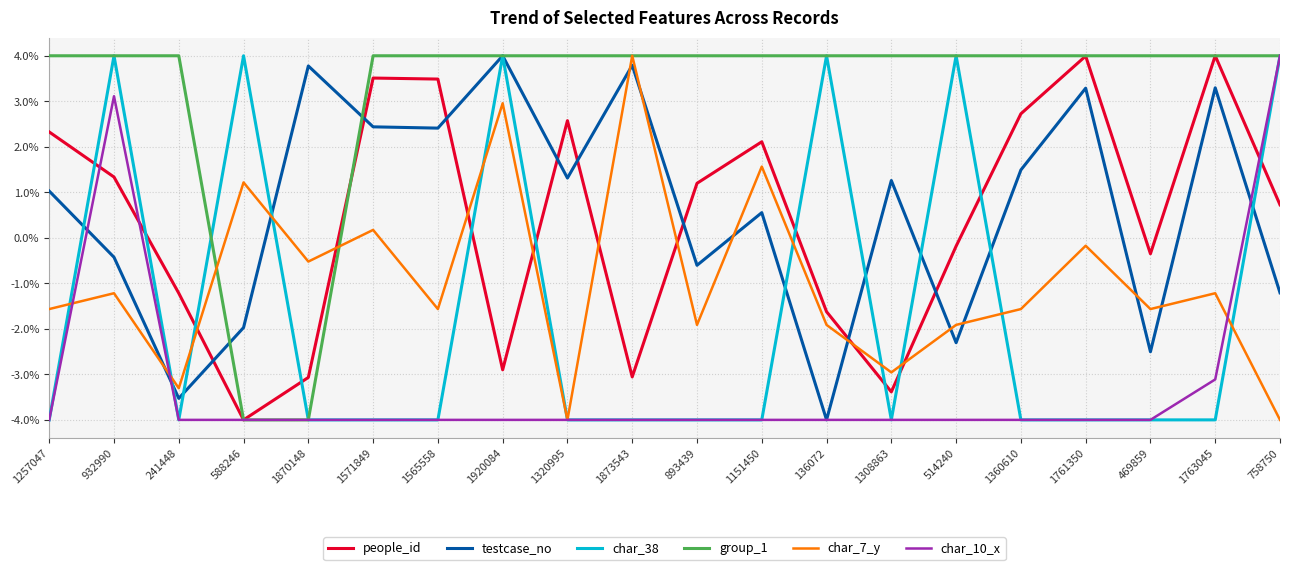

At which category is the sum across all series the highest?

932990